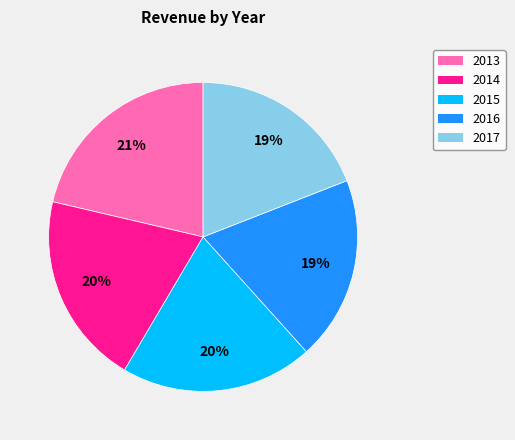

To the nearest percent, what is the difference between the 2015 and 2017 slice percentages?

1%